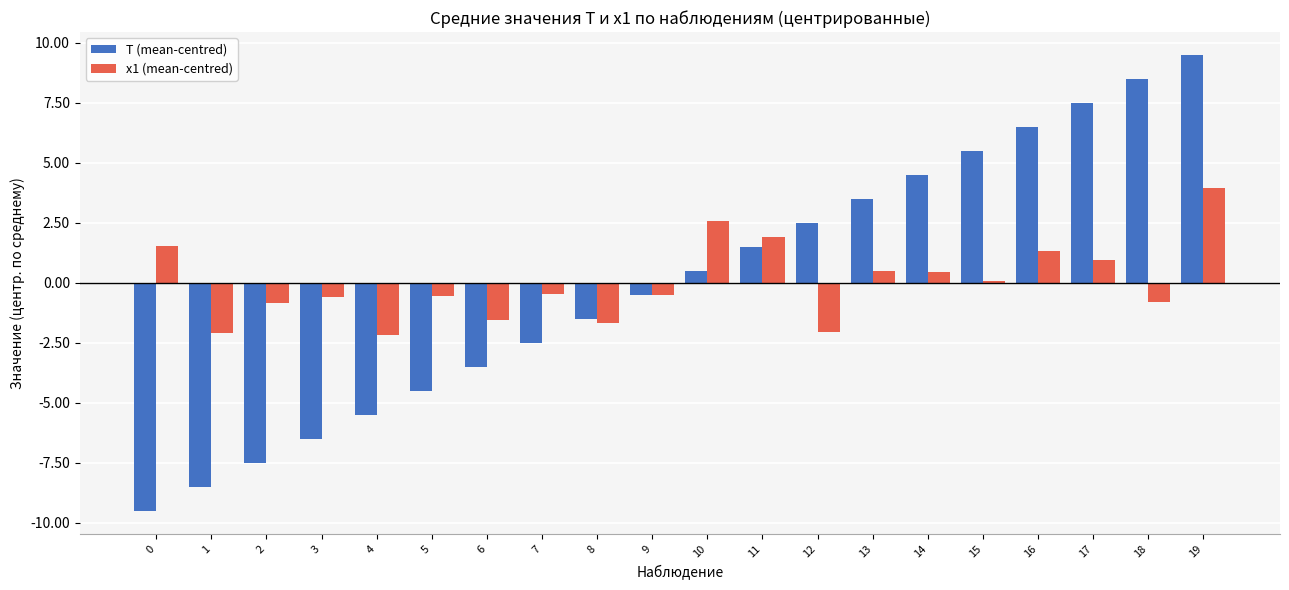

Where does the T (mean-centred) series first go above 0?

10